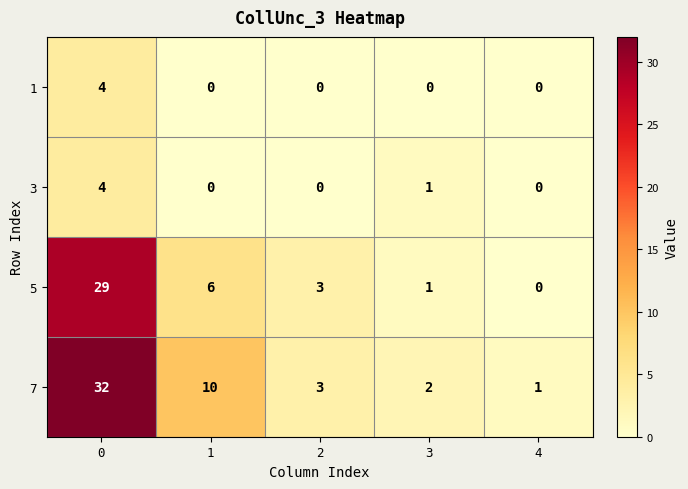

Reading right to left, list all the values displayed in this chart.

1: 0	0	0	0	4
3: 0	1	0	0	4
5: 0	1	3	6	29
7: 1	2	3	10	32